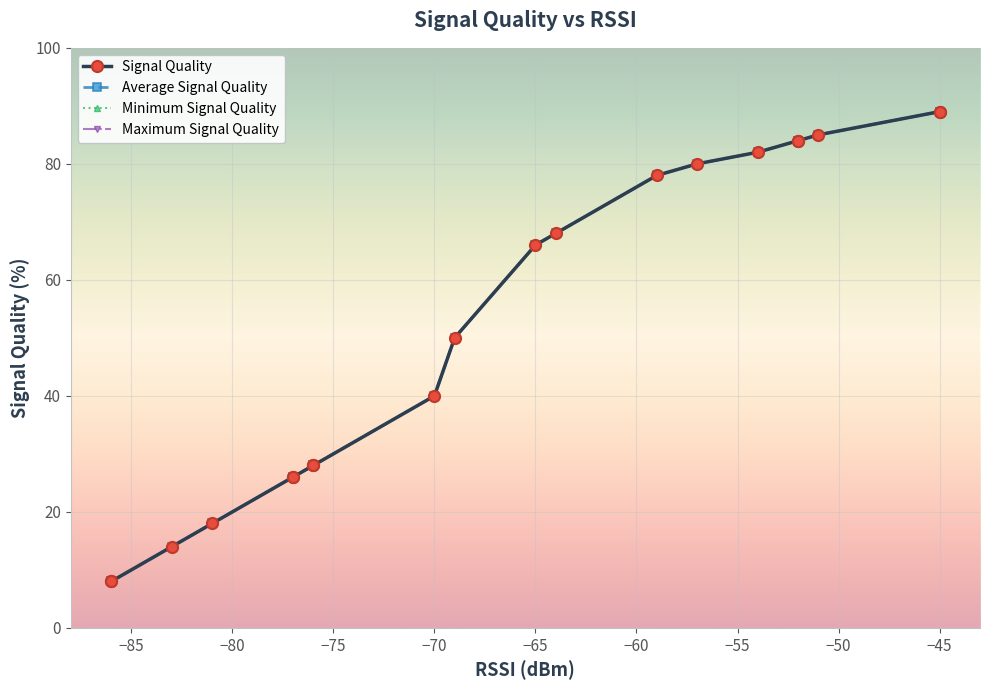

The value of Minimum Signal Quality at 17 is 134. True or false?

False